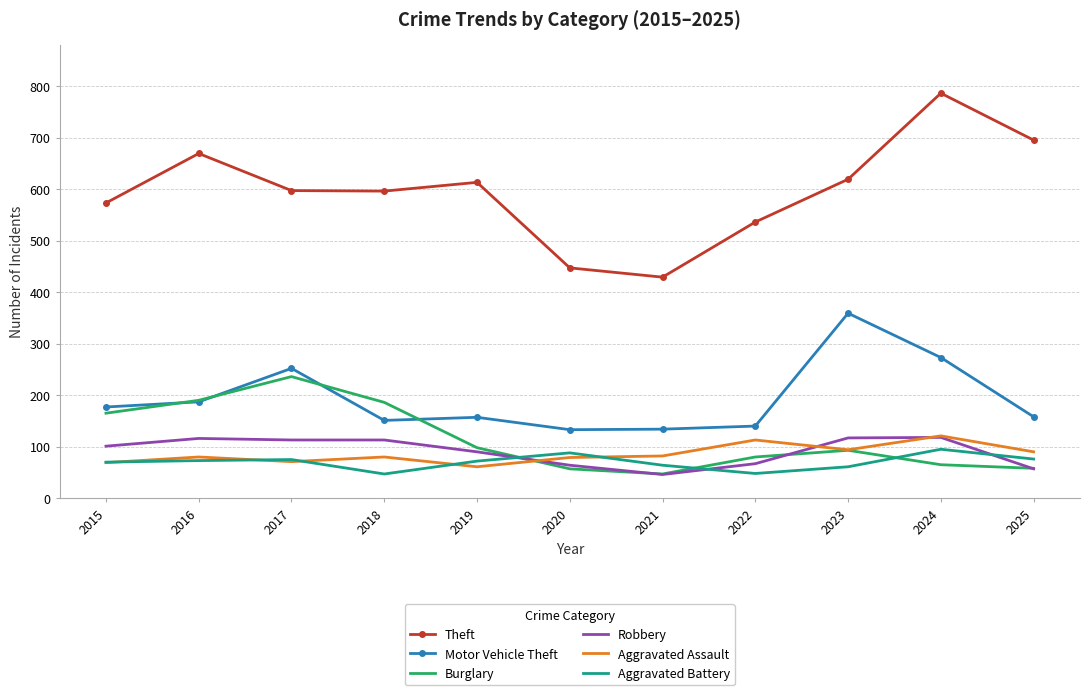

At which category is the sum across all series the highest?

2024